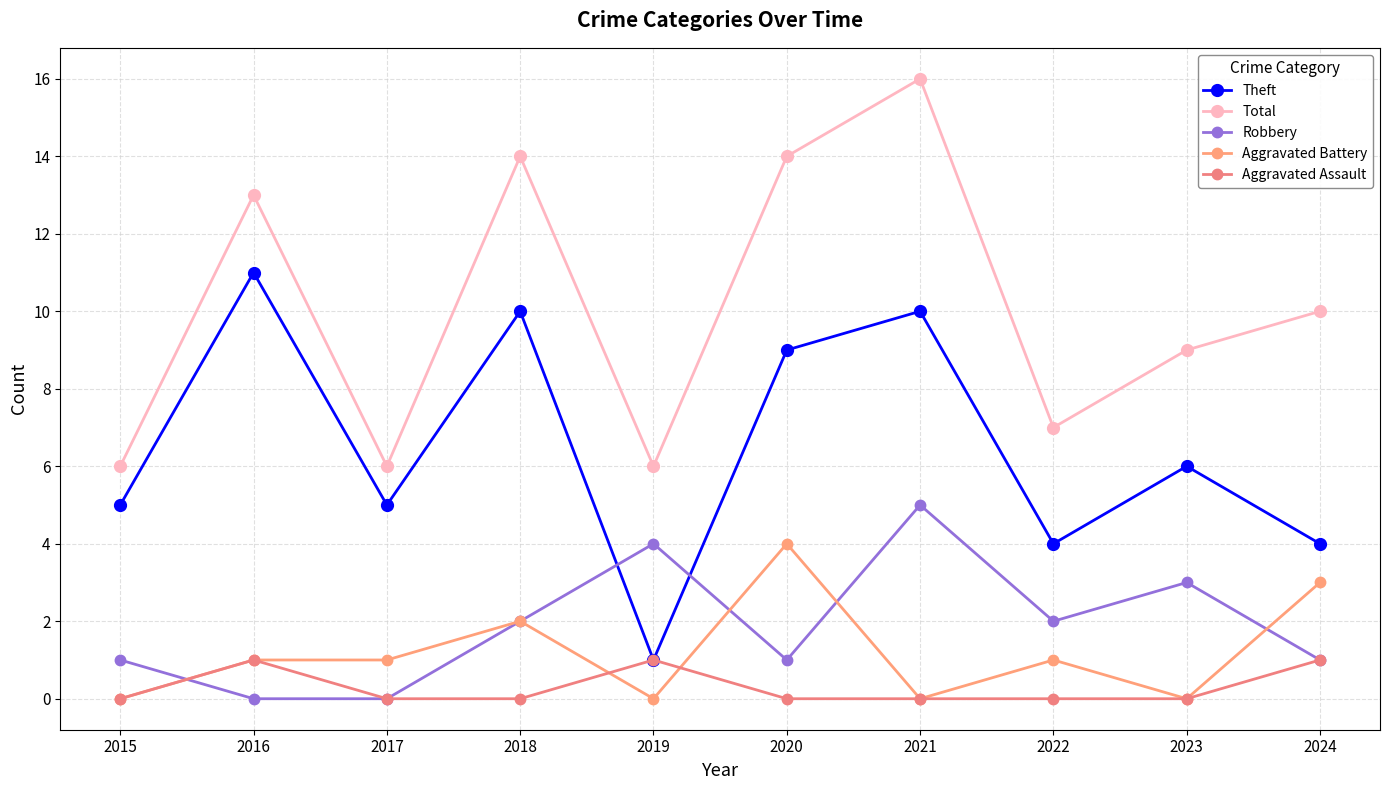

What is the sum of all Aggravated Battery values?

12